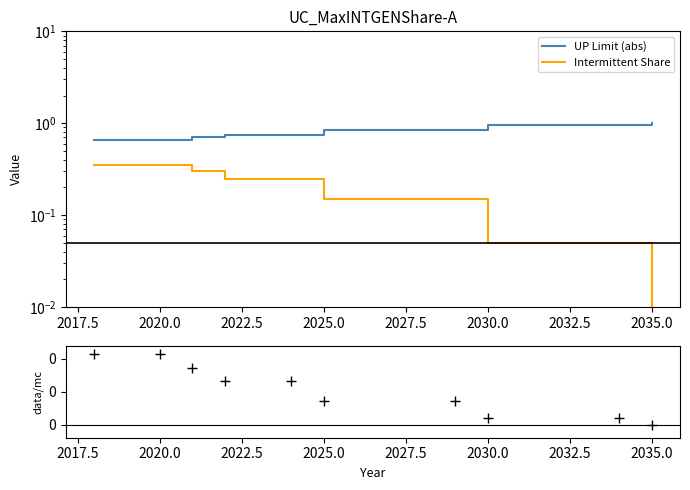

Which has a higher value, 2035.0 or 2032.5?

2035.0